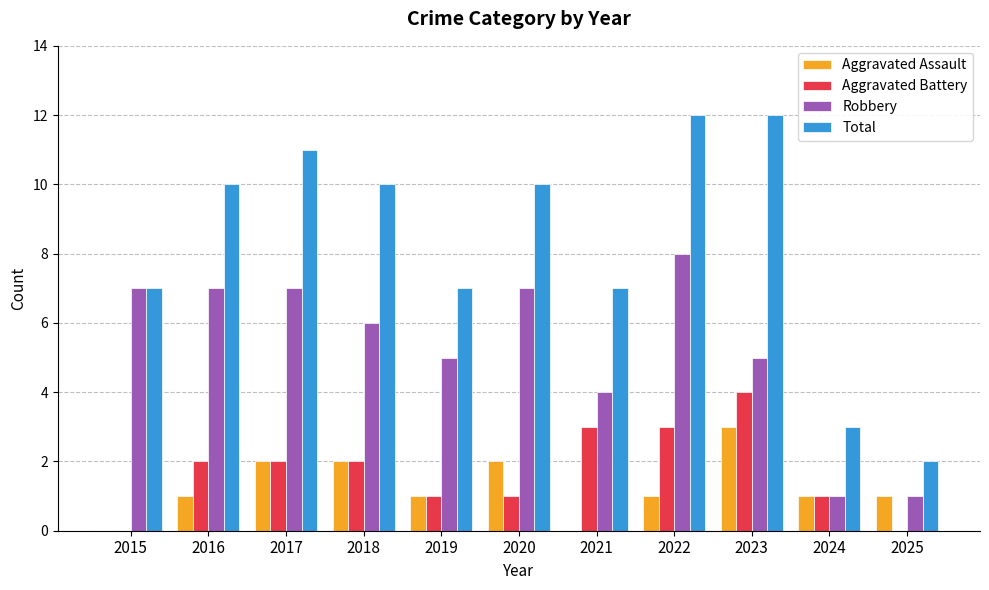

What is the total value across all series at 2023?

24